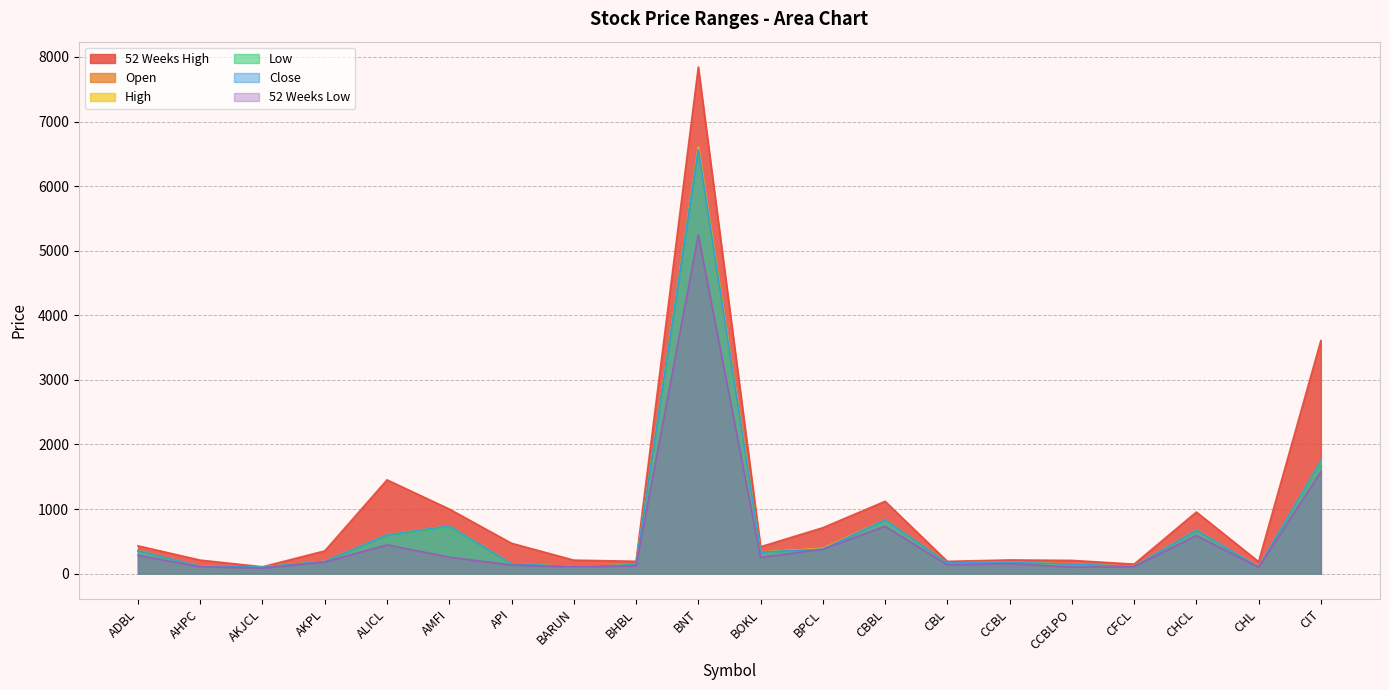

Is it true that Close equals 47 at CCBLPO?

False